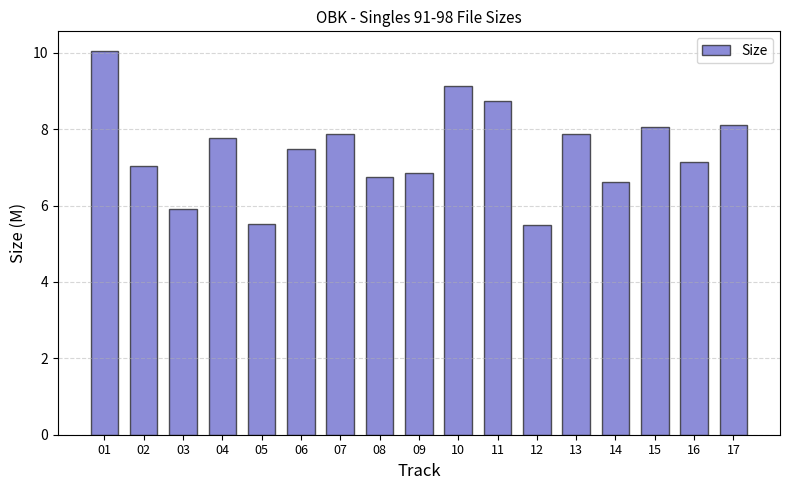

The chart shows a value of 2.9 at 11. True or false?

False